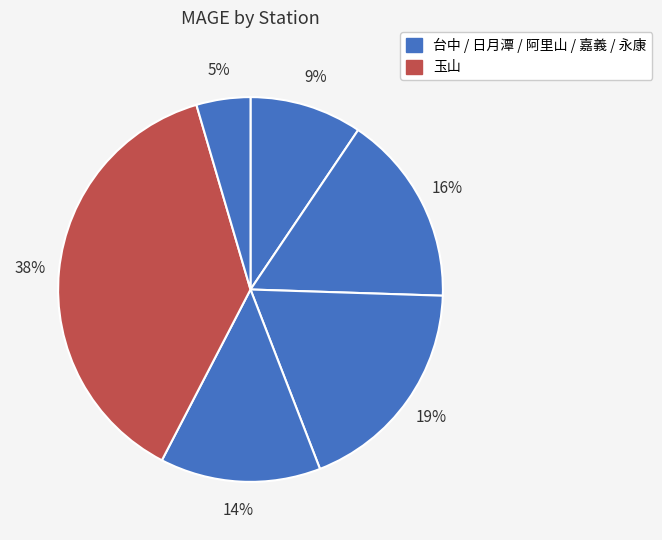

Which category has the smallest portion of the pie?

永康